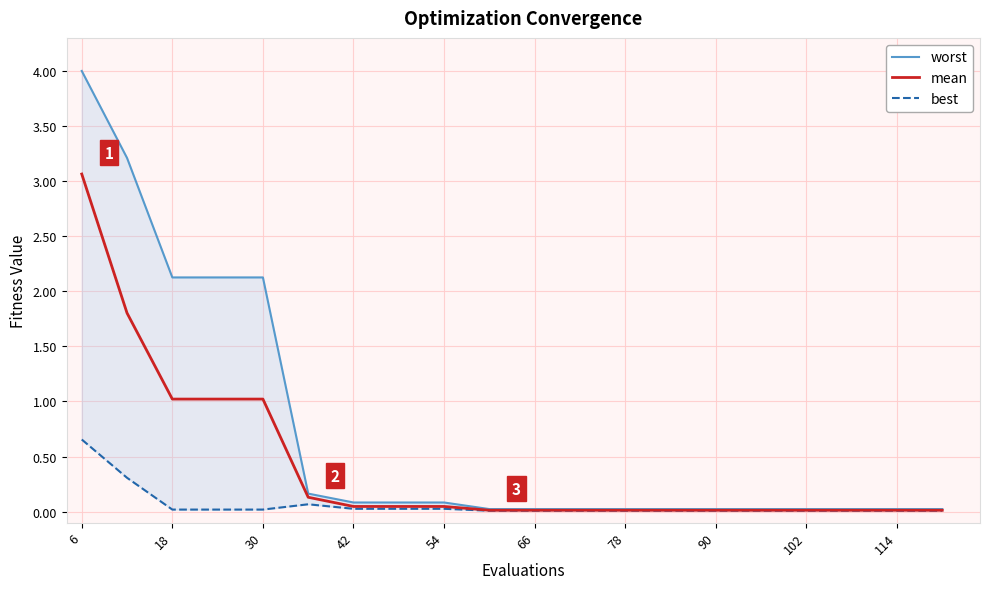

Which series has the largest total across all categories?

worst